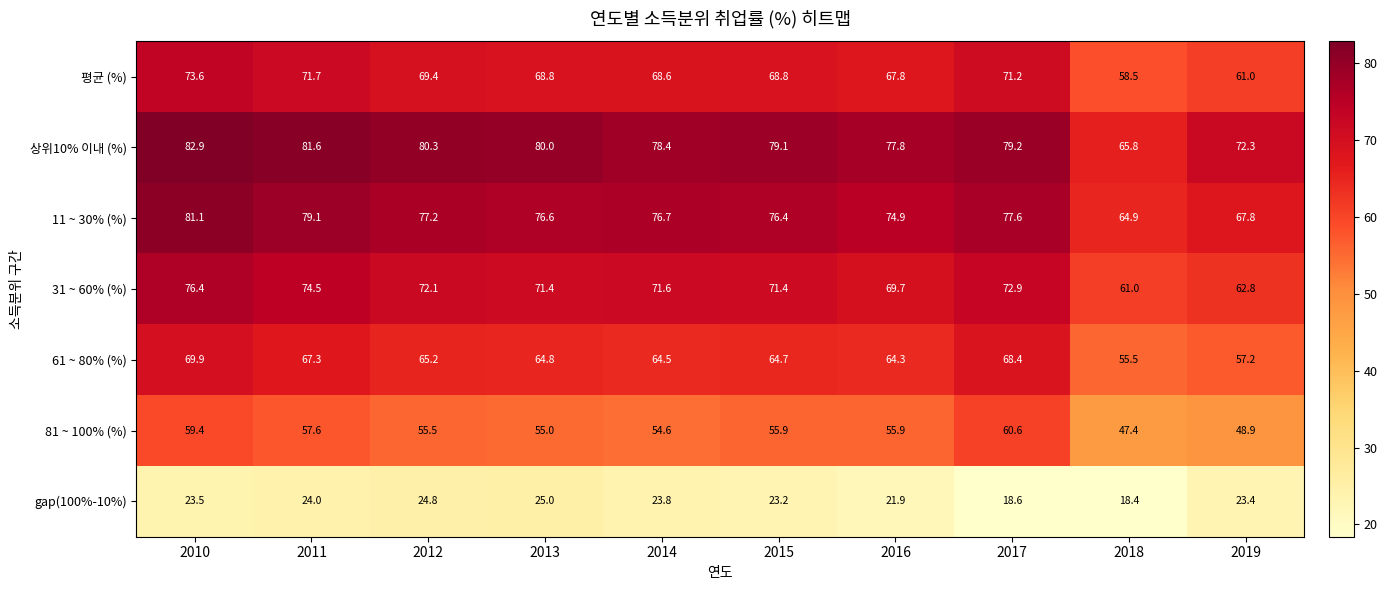

How many data points does each series have?

10